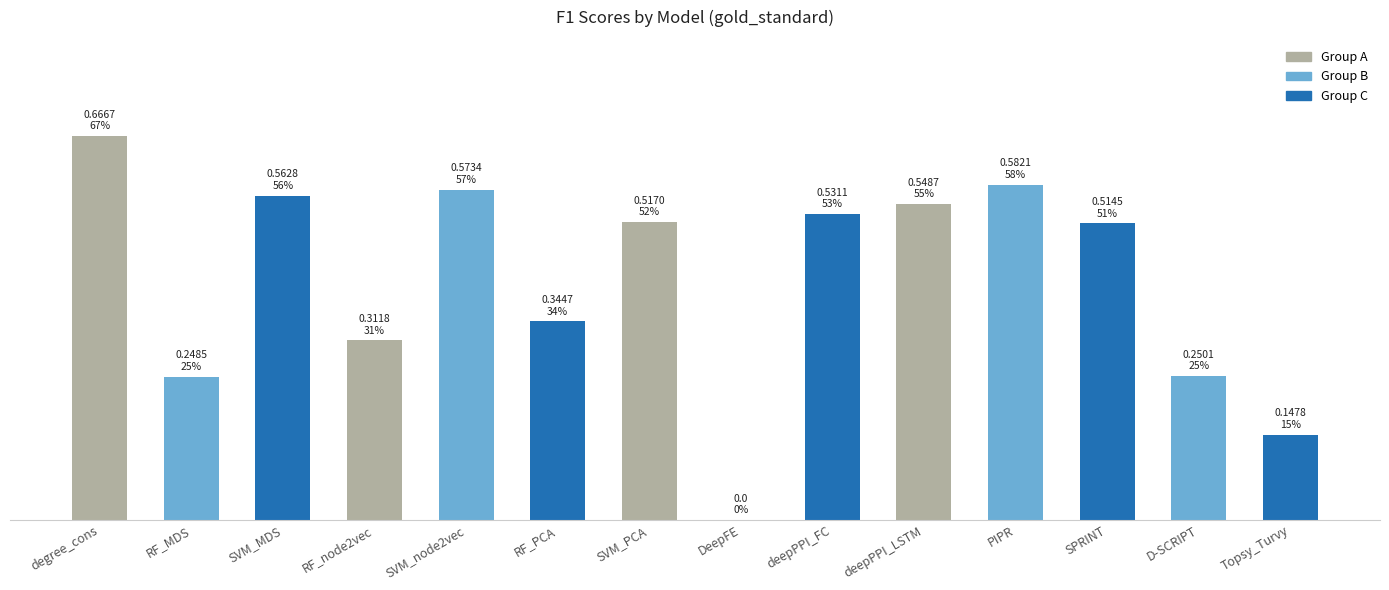

Are the bars horizontal?

No